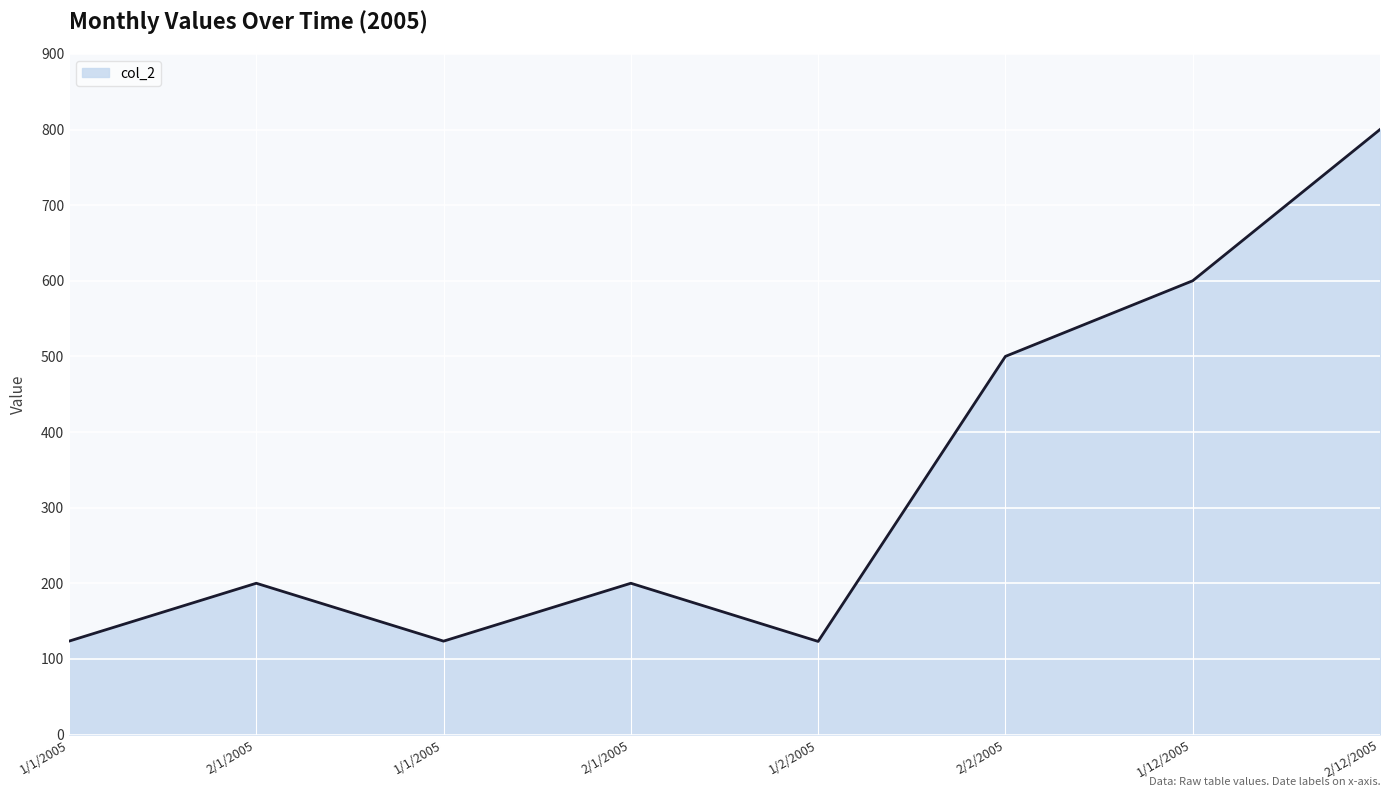

How many lines are shown in the chart?

1